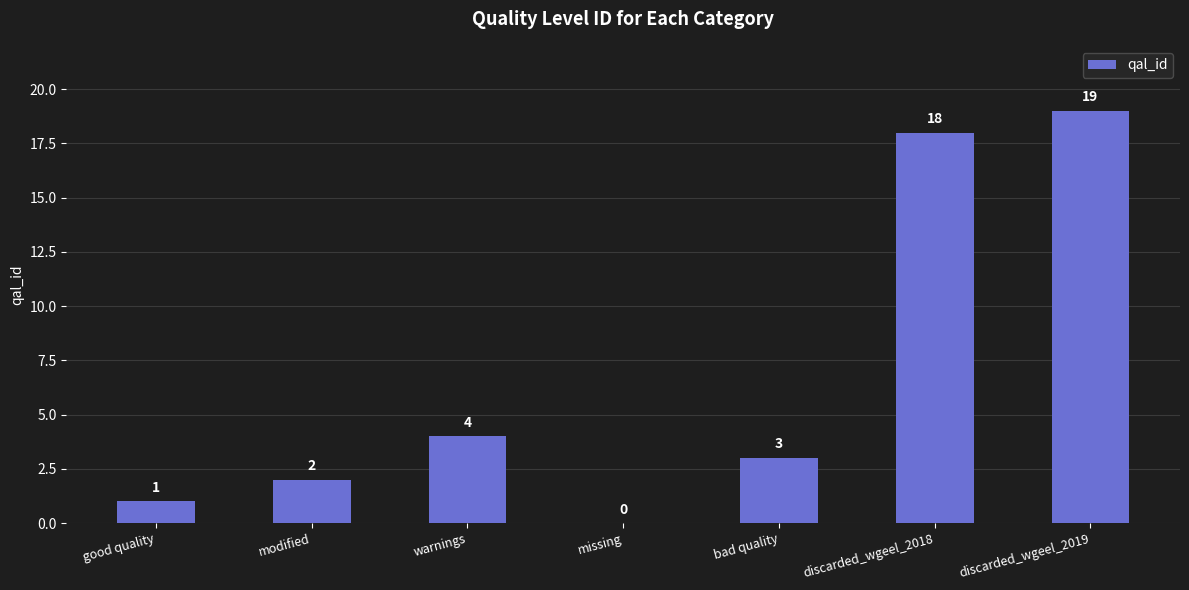

What value does the data have at discarded_wgeel_2018, to the nearest 10?

20